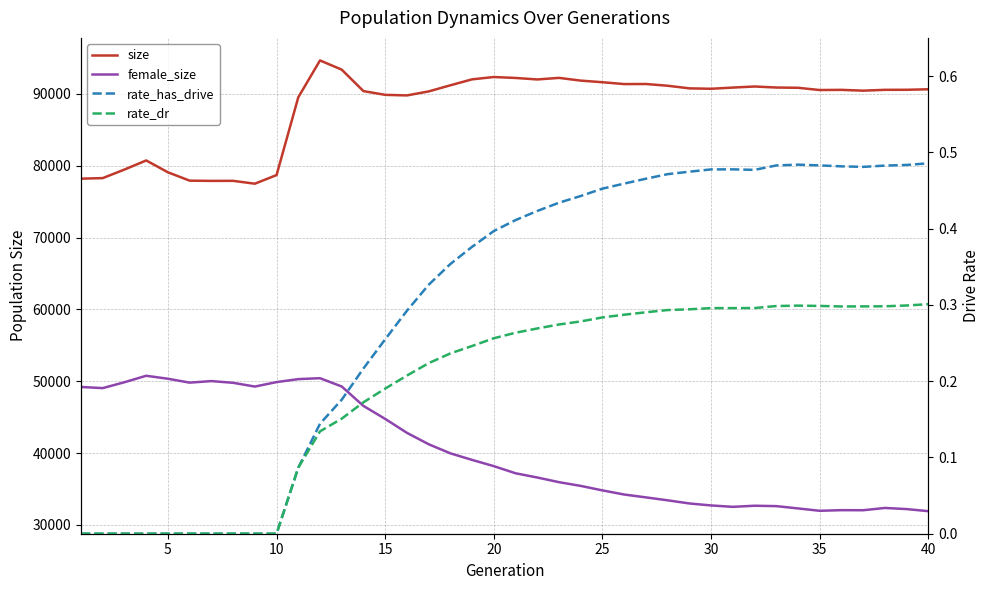

In female_size, how many points are higher than both neighbors (excluding endpoints)?

6